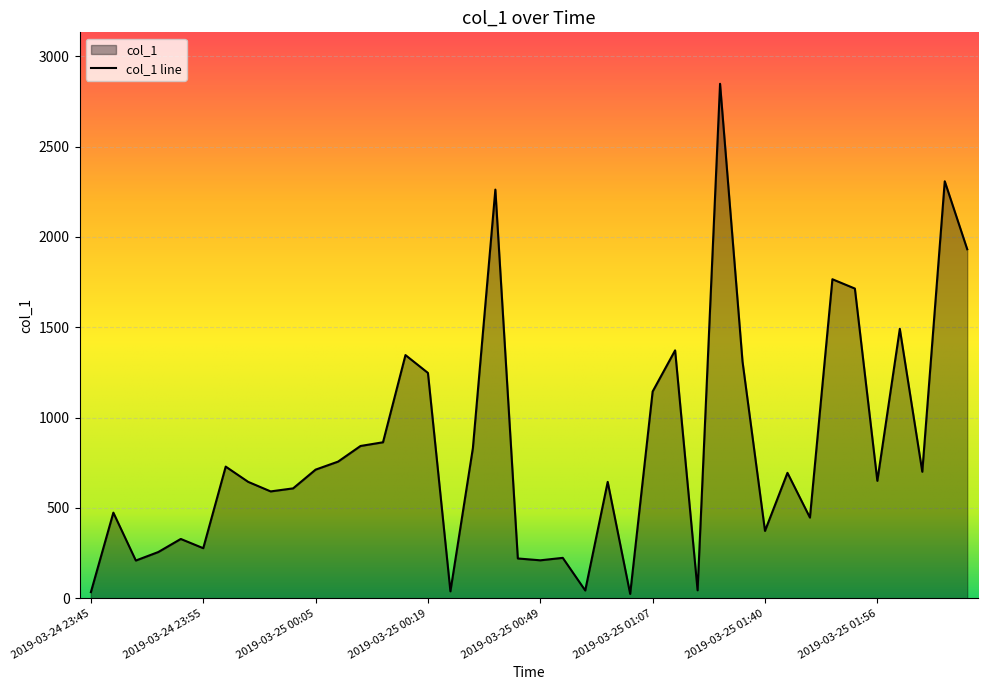

Which category has the lowest value across all series?

2019-03-25 00:57